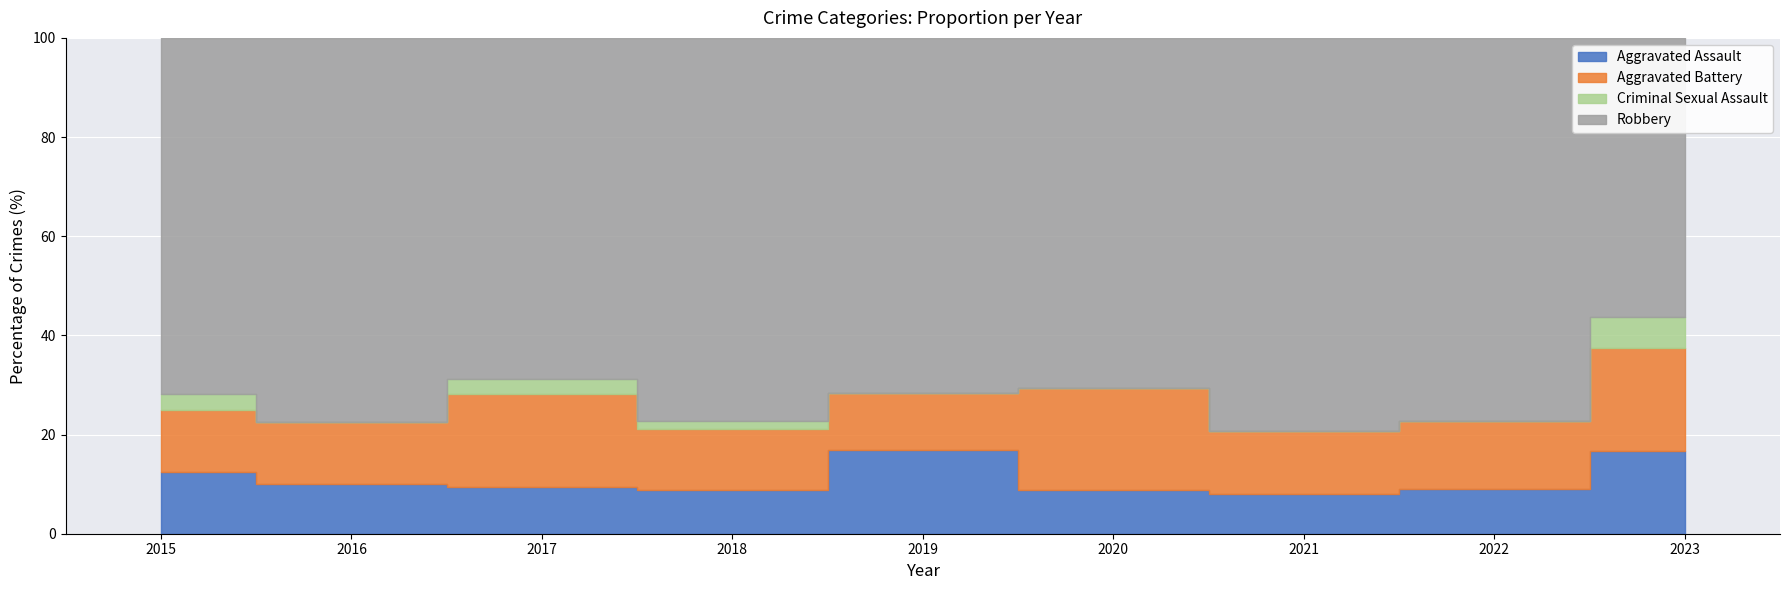

Which has a higher value, 2017 or 2015?

2015